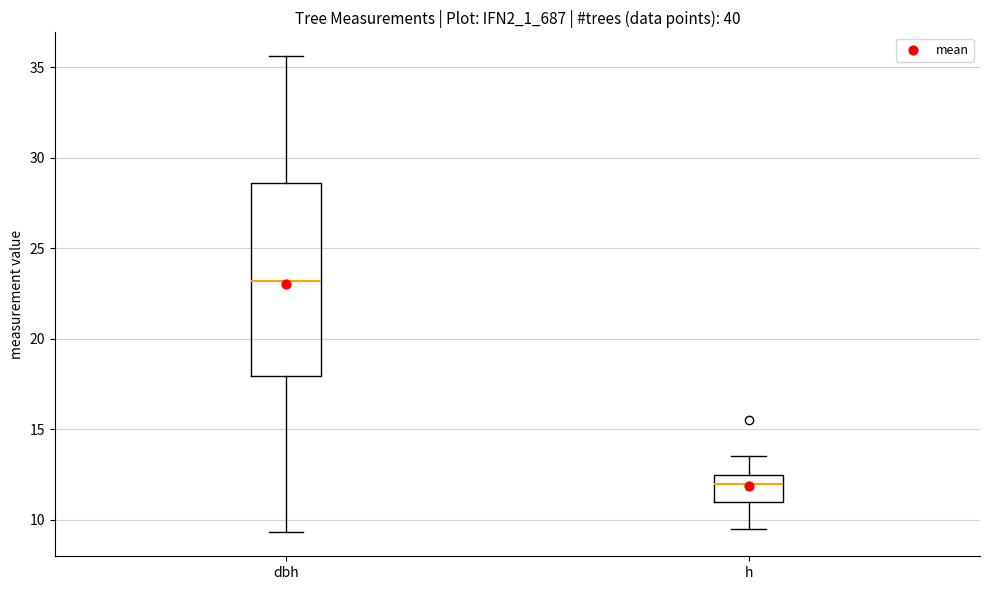

Reading left to right, transcribe this box plot: for each box, give where its median line is, the range the box spans, and where its two whiskers end, as read against the y-axis. The values are not printed on the chart, so give them approximately, as read against the axis.

dbh: median 23.0, box 18.0 to 28.5, whiskers 9.5 to 35.5
h: median 12.0, box 11.0 to 12.5, whiskers 9.5 to 13.5